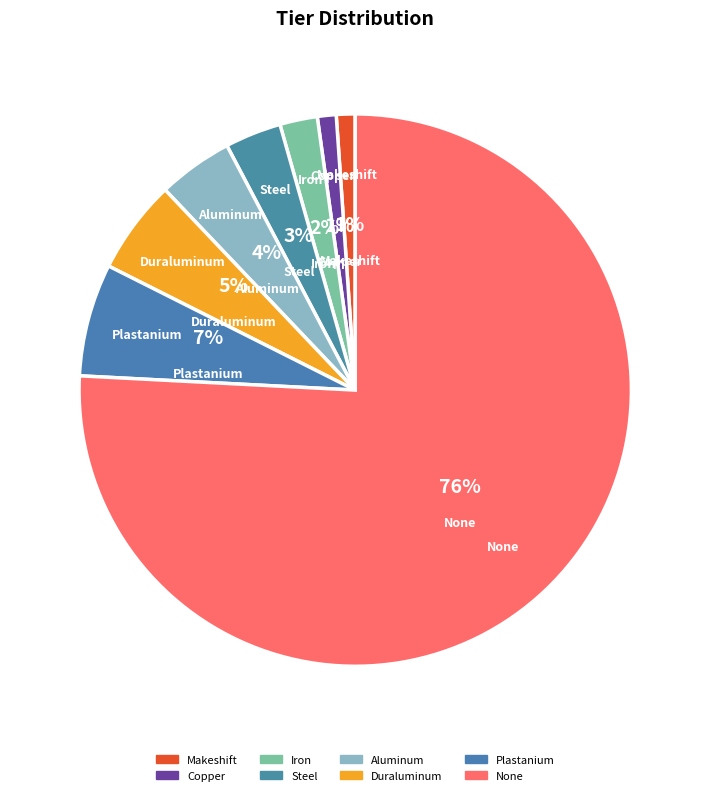

How many slices are in this pie chart?

8